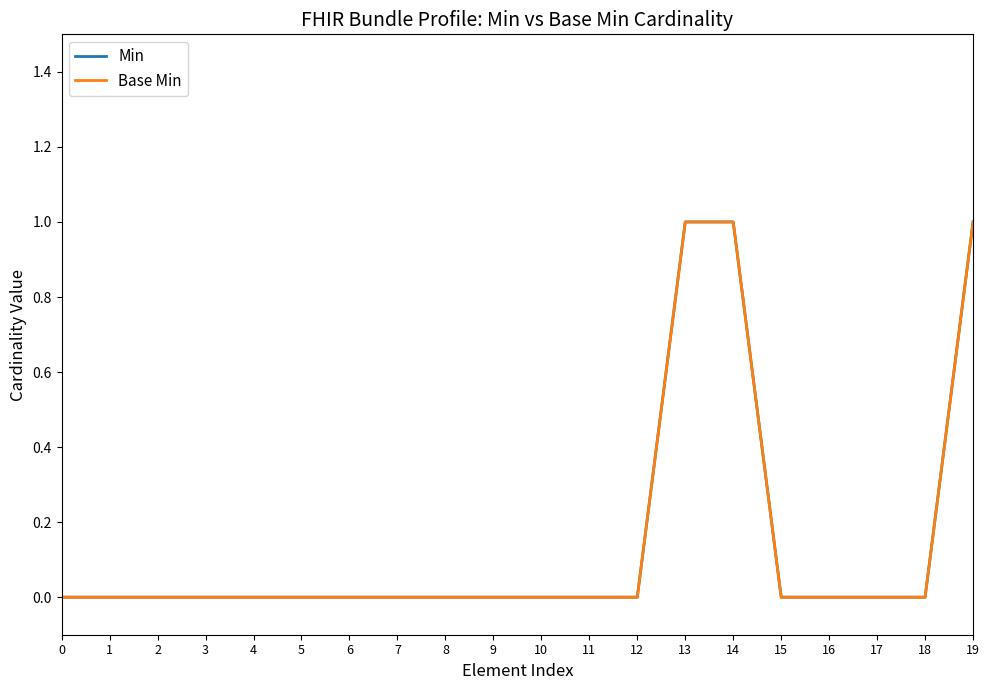

Is this an area chart (filled region under the line)?

No